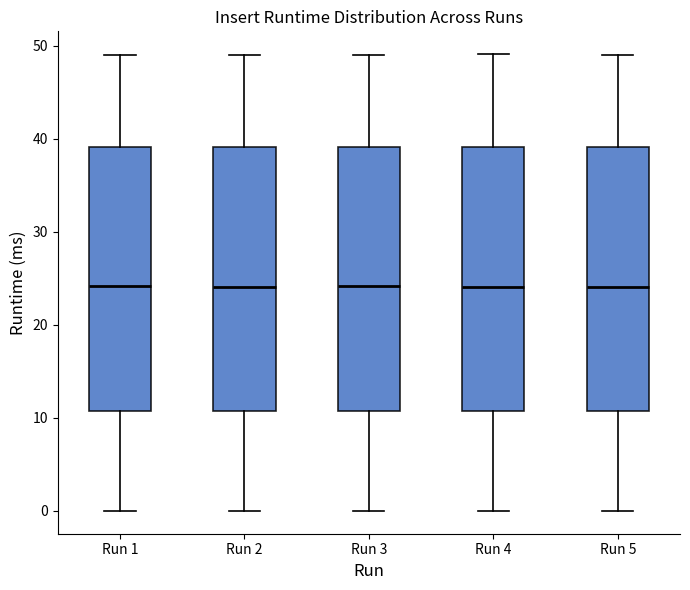

Reading left to right, transcribe this box plot: for each box, give where its median line is, the range the box spans, and where its two whiskers end, as read against the y-axis. The values are not printed on the chart, so give them approximately, as read against the axis.

Run 1: median 24, box 11 to 39, whiskers 0 to 49
Run 2: median 24, box 11 to 39, whiskers 0 to 49
Run 3: median 24, box 11 to 39, whiskers 0 to 49
Run 4: median 24, box 11 to 39, whiskers 0 to 49
Run 5: median 24, box 11 to 39, whiskers 0 to 49